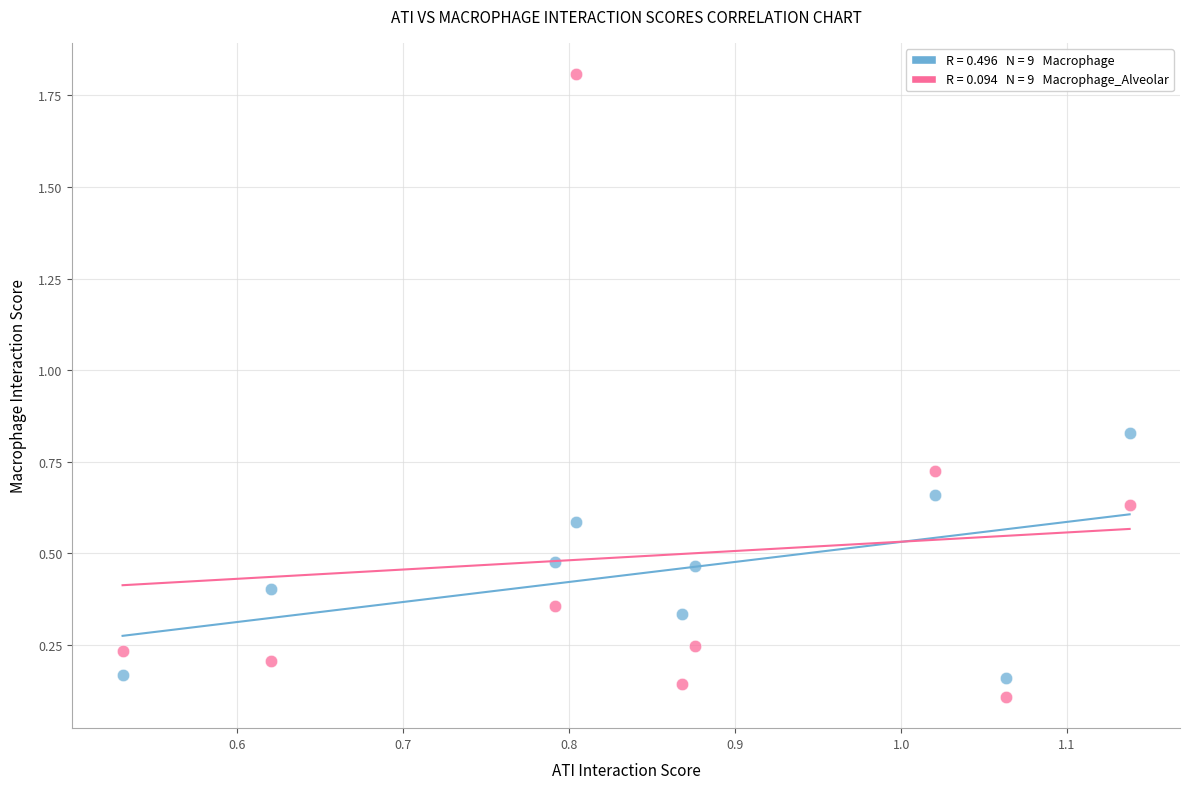

Across all data points, what is the range of Y values (max minus min)?

1.7